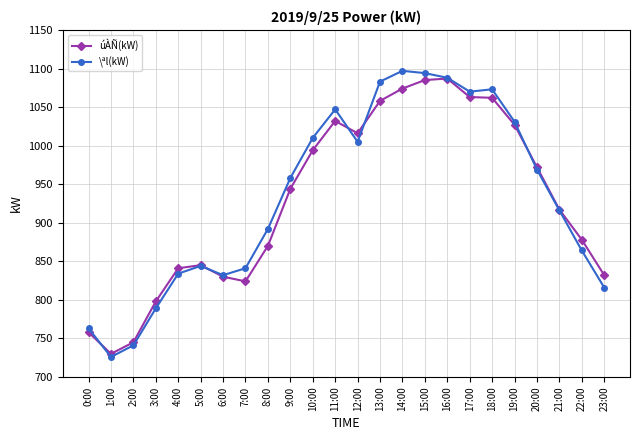

How many categories are shown in the chart?

24